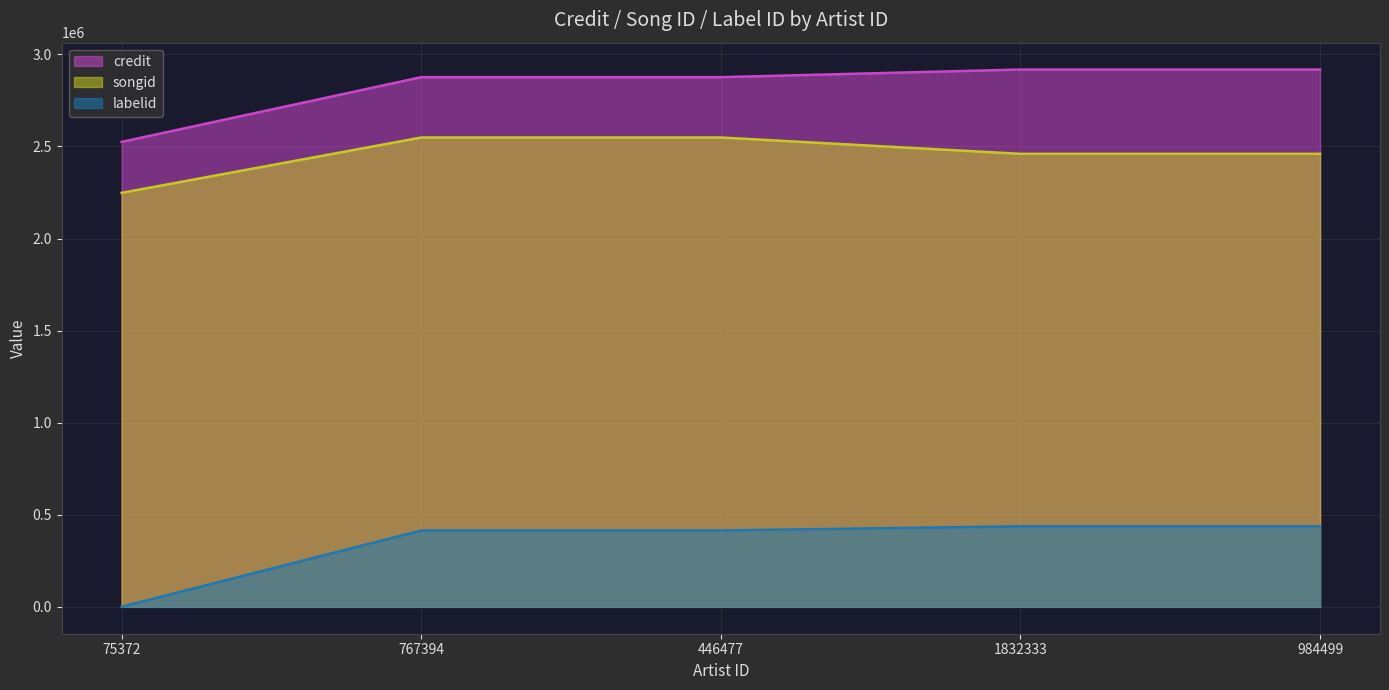

What are all the series names shown in the legend?

credit, songid, labelid